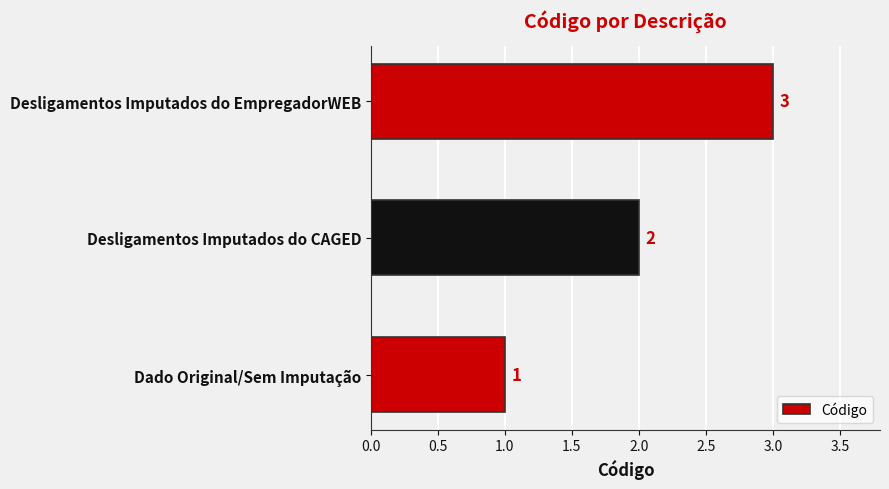

How many values are between 1 and 3?

3